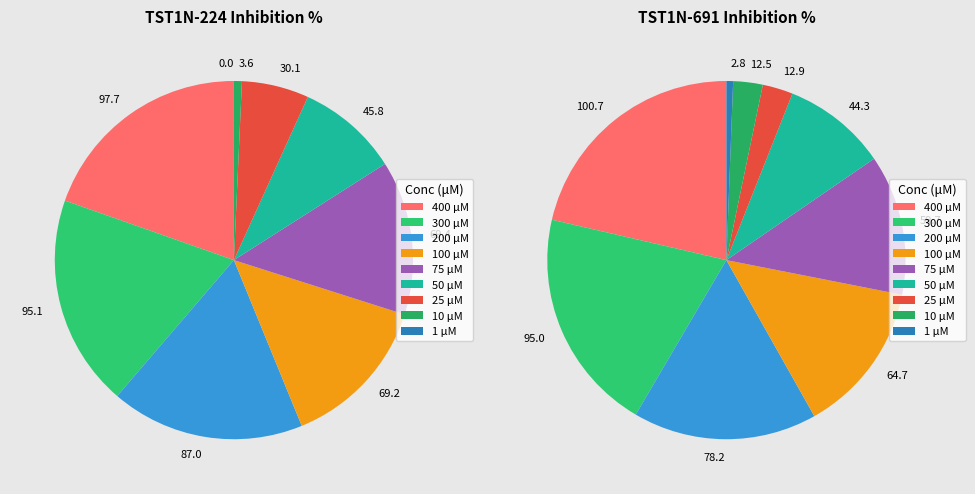

What portion of the pie excludes 50?

90.8%